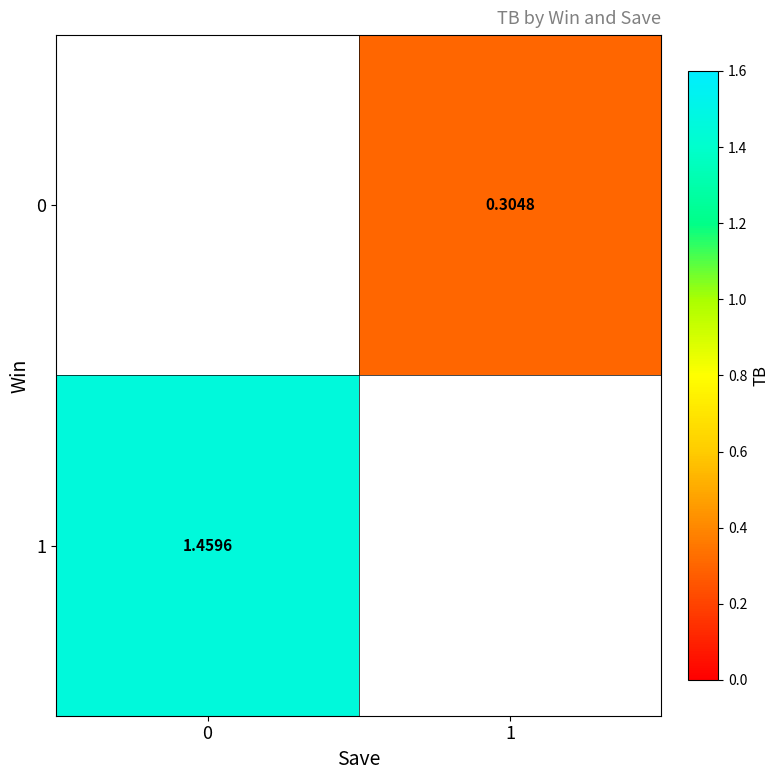

Read the 1 value at 0.

1.5